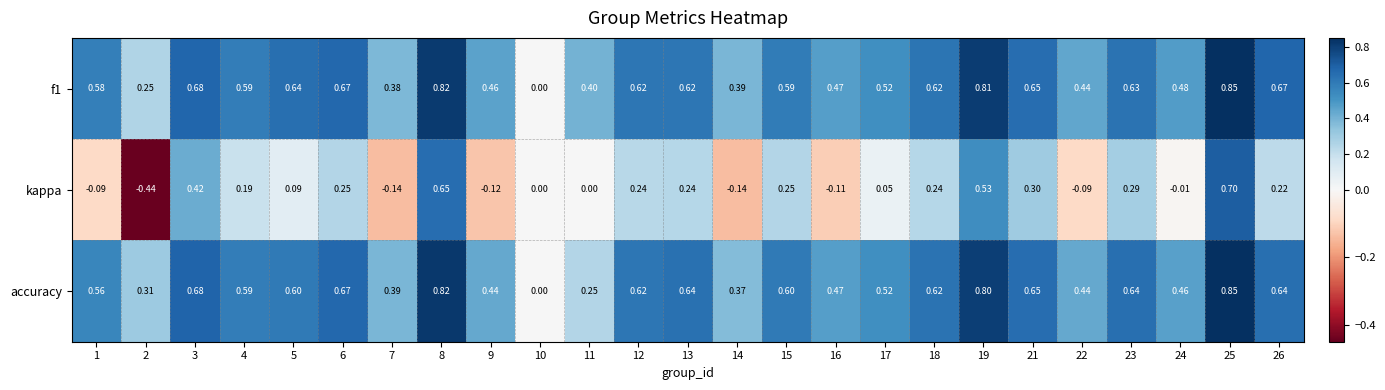

Which series changed the most between 7 and 17?

kappa